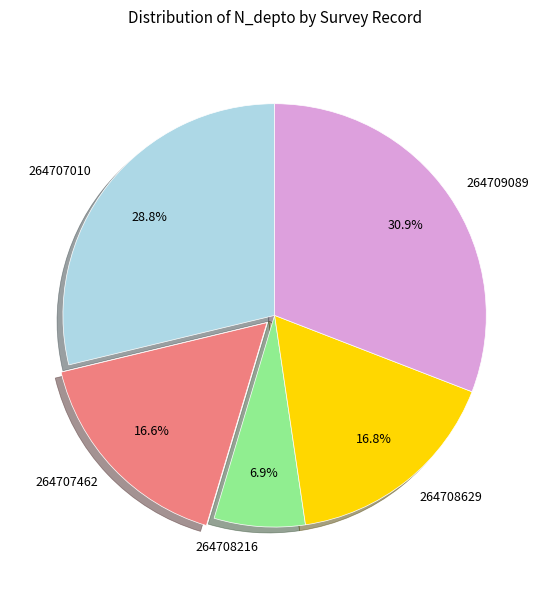

Is it true that 264708216 is 7% of the pie?

True